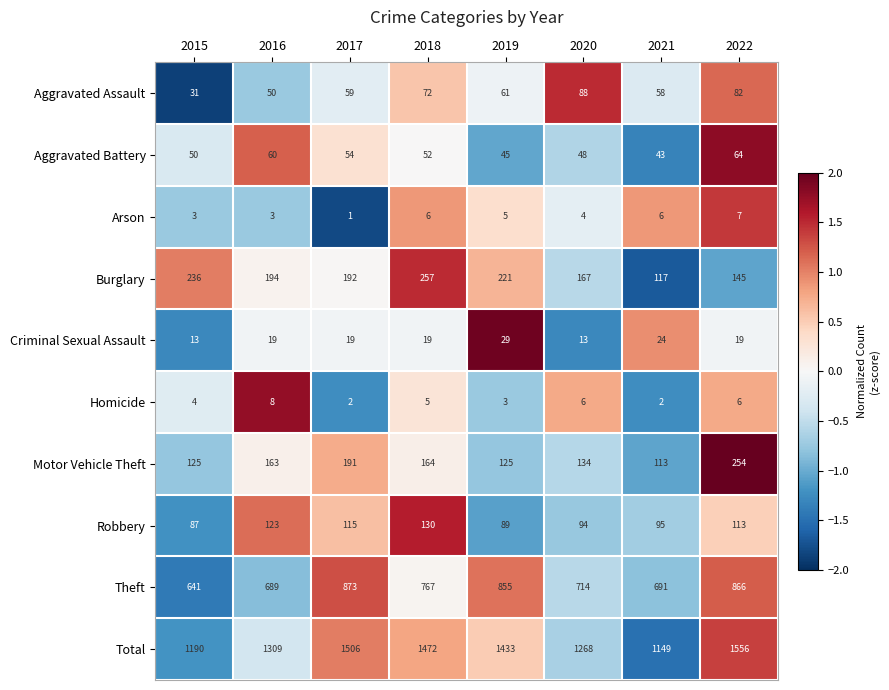

Count the number of data series in this chart.

10